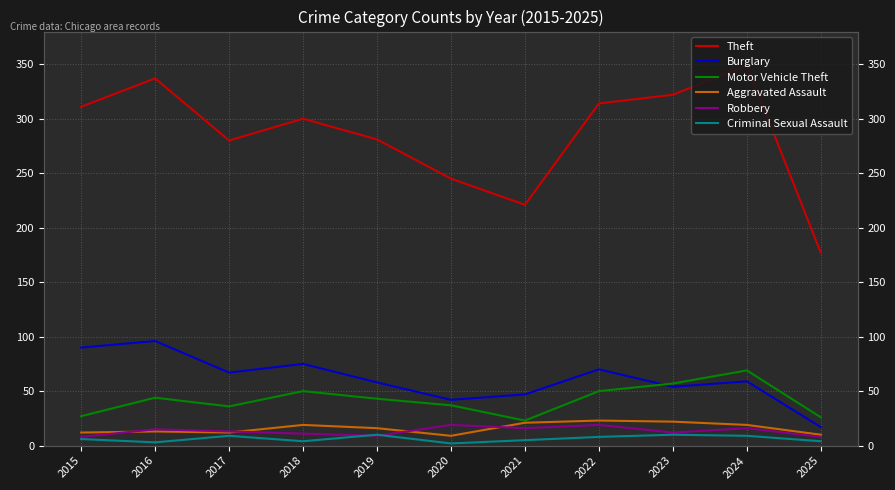

At which category is the sum across all series the highest?

2024